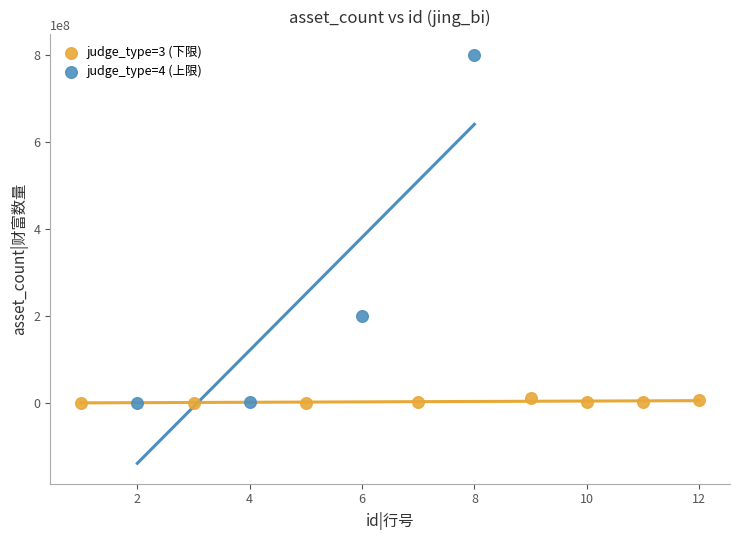

What are all the series names shown in the legend?

judge_type=3 (下限), judge_type=4 (上限)